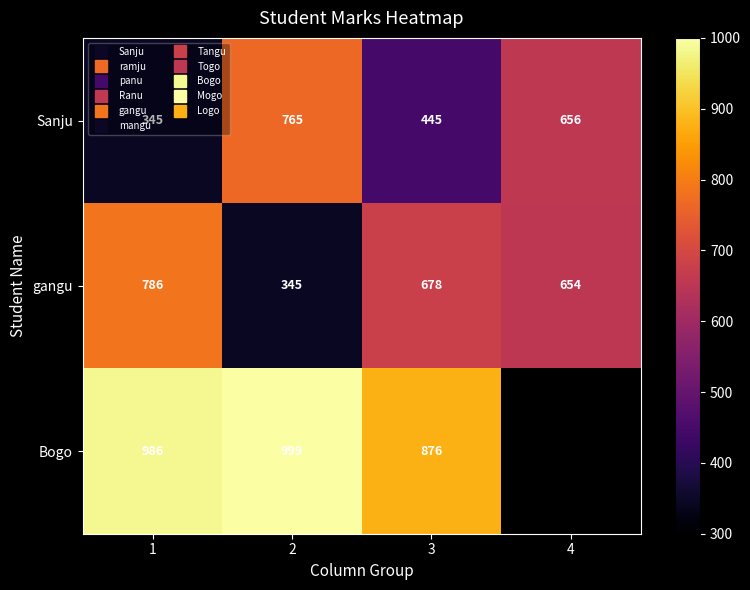

Count the Sanju values in the range 445 to 765.

3